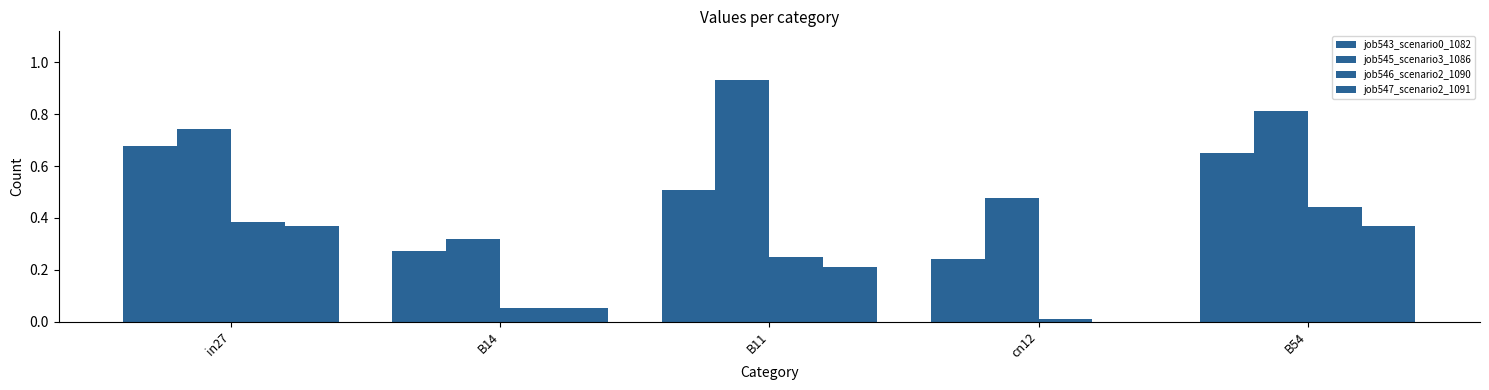

What is the average value of the job543_scenario0_1082 series?

0.5